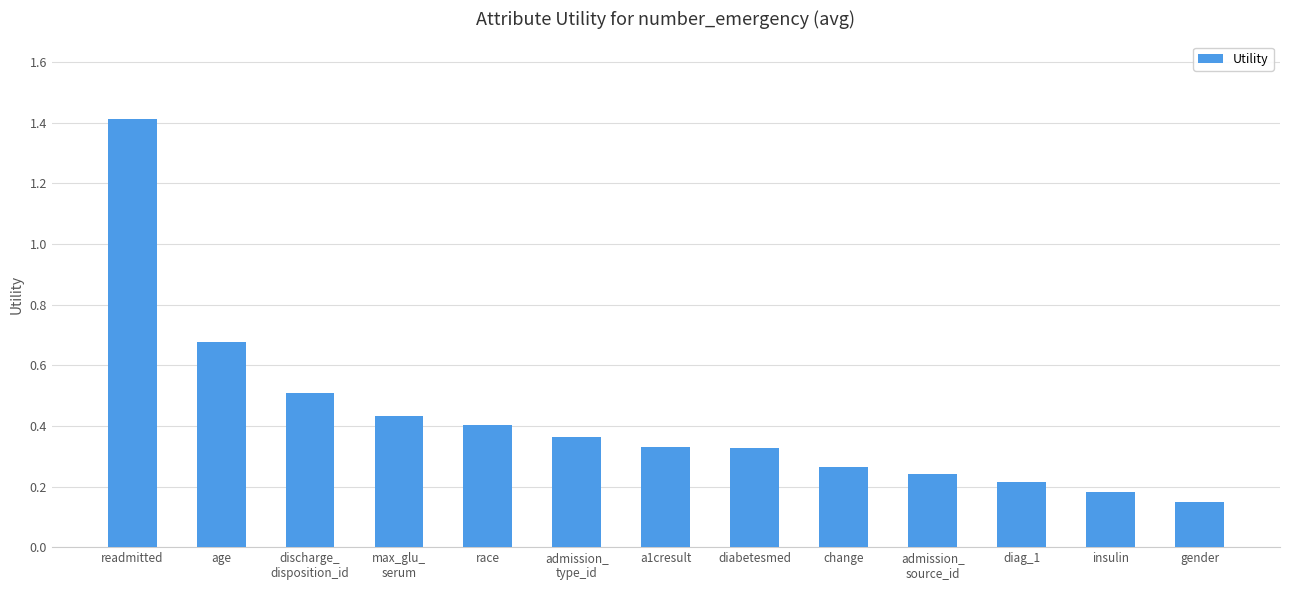

Which has a higher value, readmitted or age?

readmitted